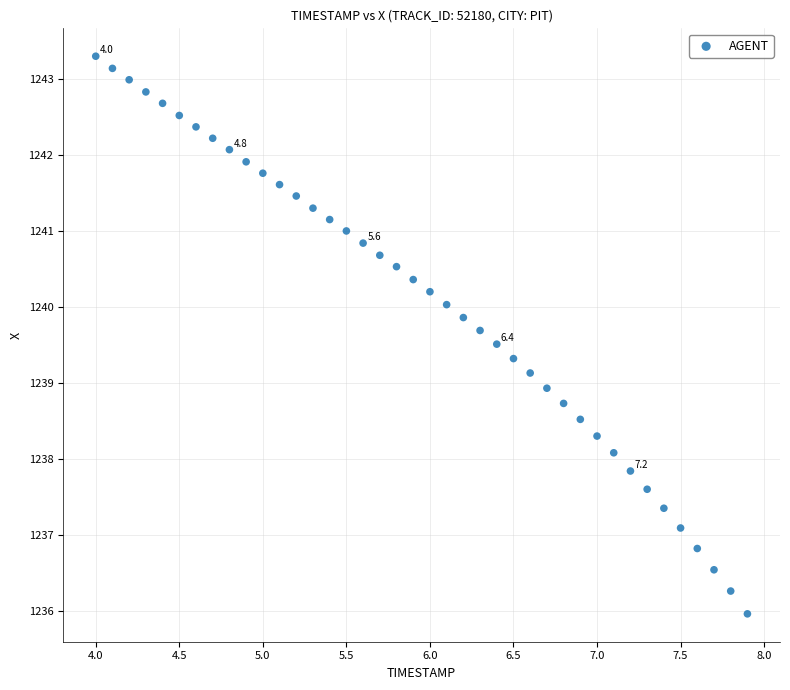

What is the range of Y values (max minus min)?

7.3